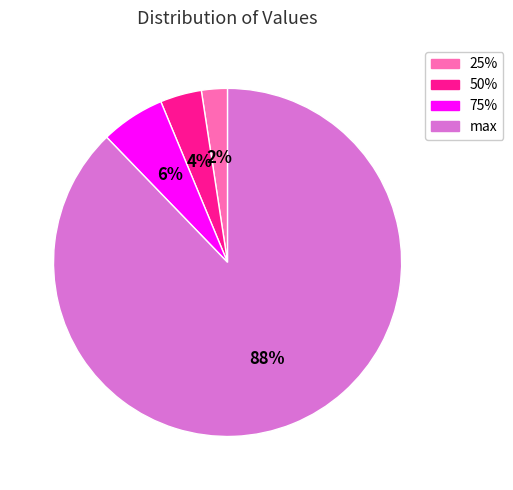

Count the number of slices in the pie.

4